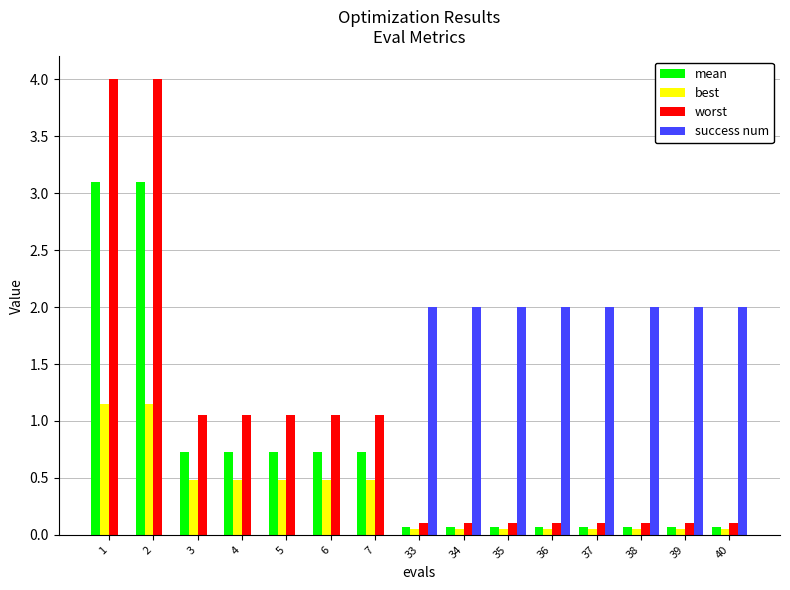

What is the maximum value for success num?

2.0